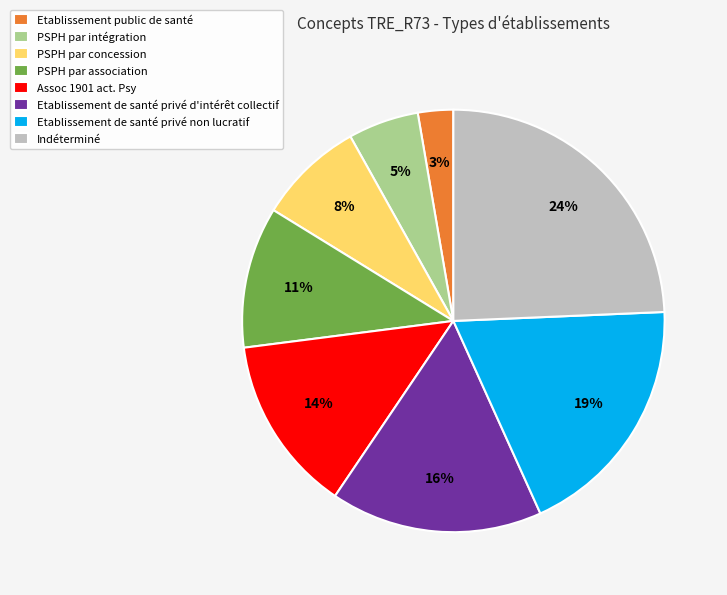

Does Etablissement public de santé represent more than half of the total?

No